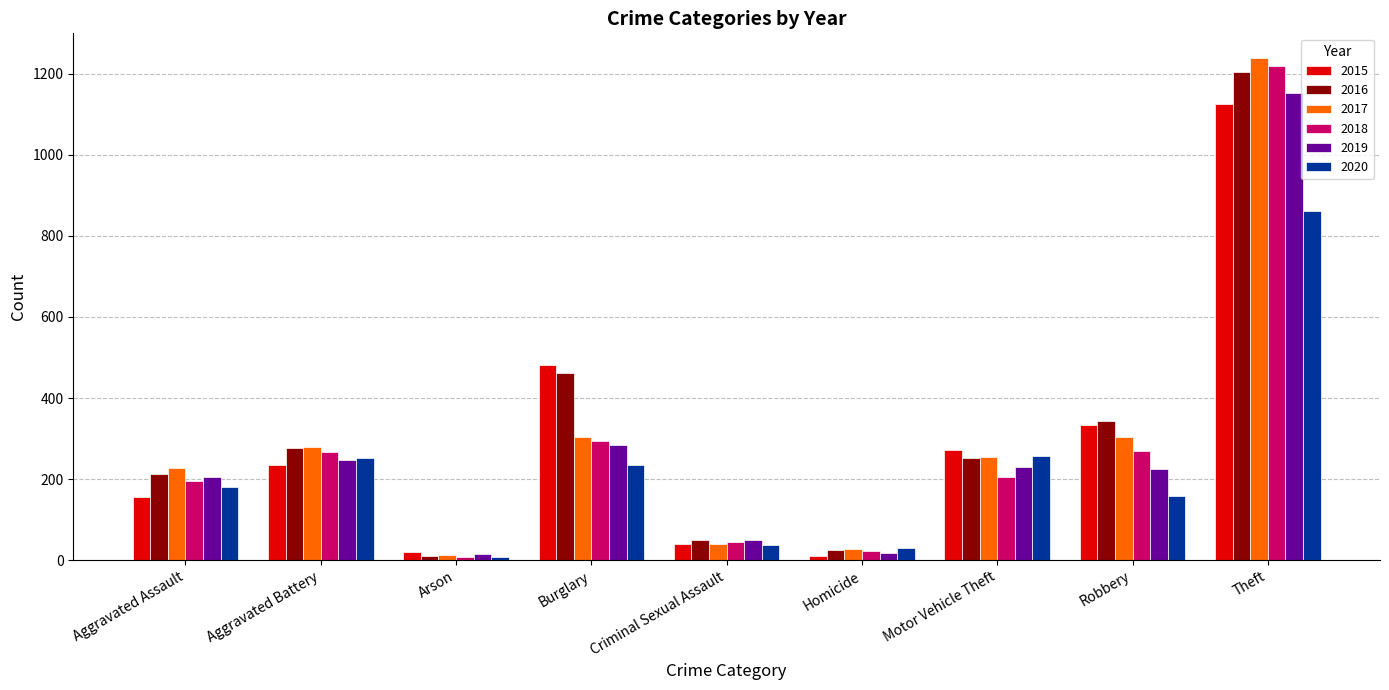

What is the maximum value for 2019?

1152